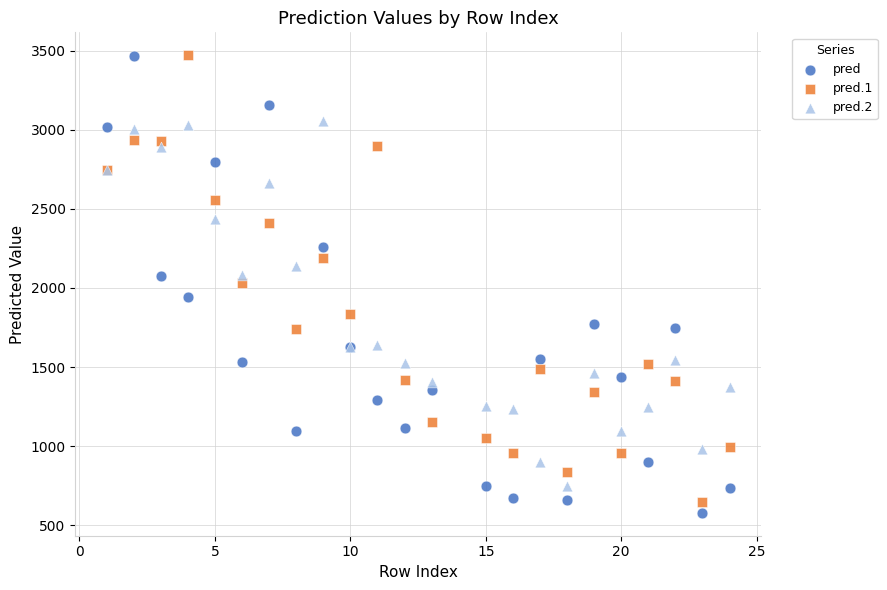

What are all the series names shown in the legend?

pred, pred.1, pred.2